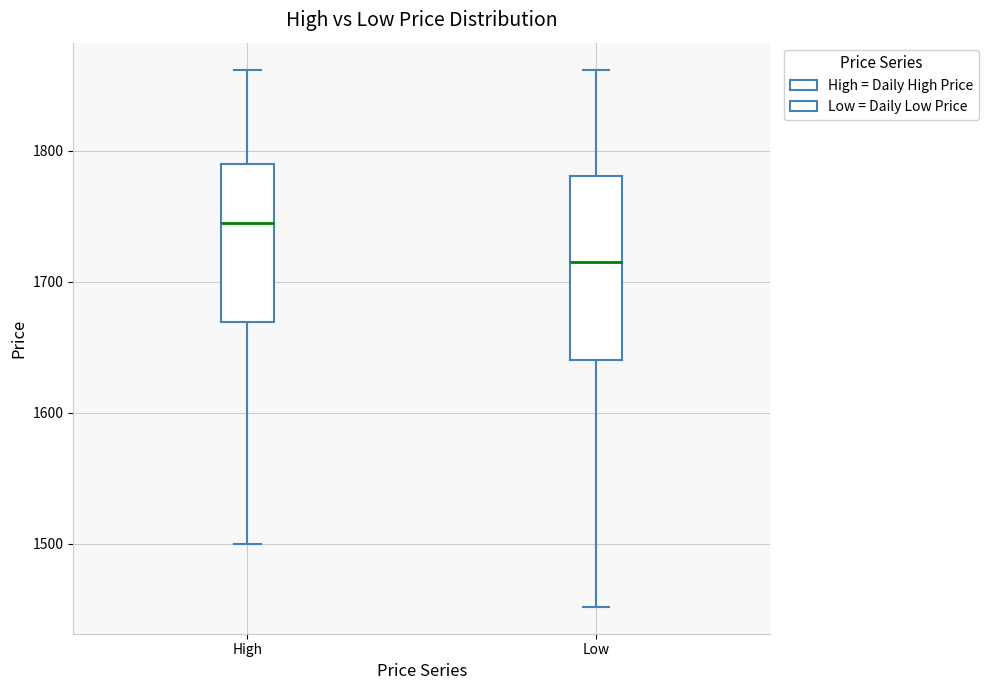

Comparing the boxes themselves (not the whiskers), which one is the tallest?

Low